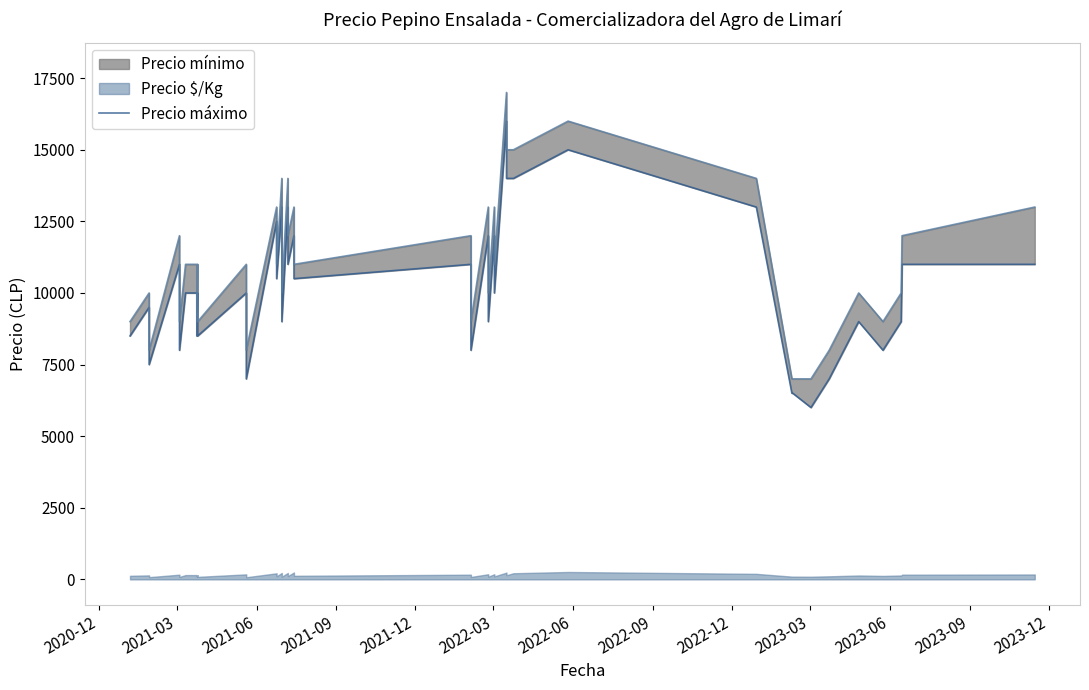

How many data points does each series have?

40